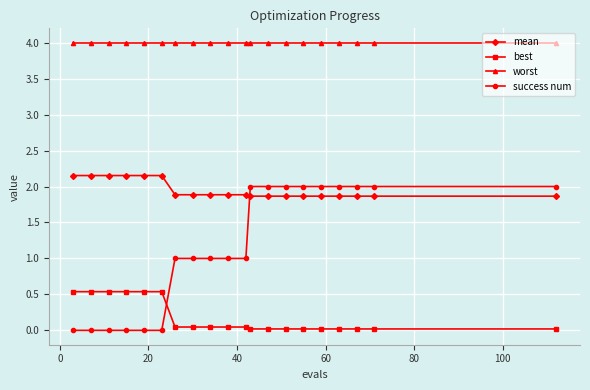

Which series has the largest total across all categories?

worst